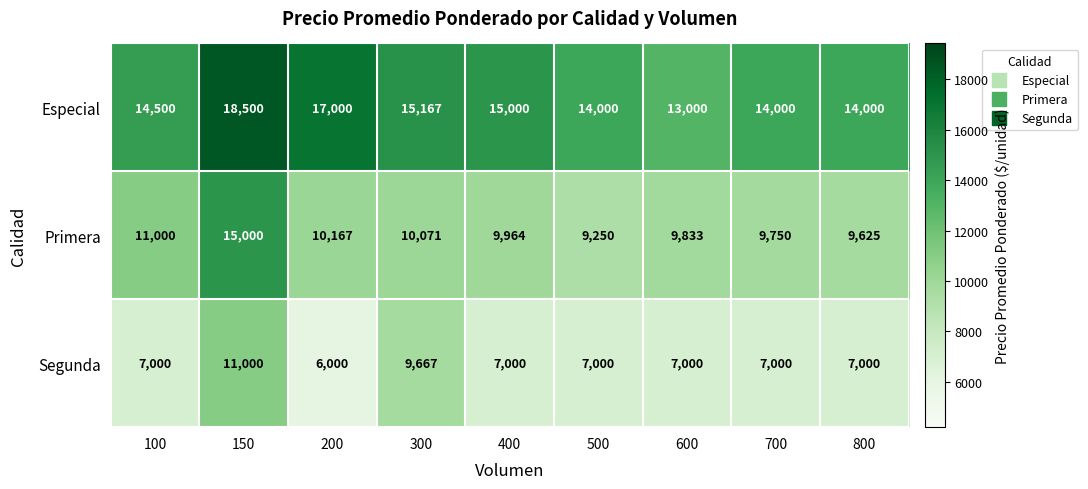

Reading left to right, list all the values displayed in this chart.

Especial: 14500	18500	17000	15167	15000	14000	13000	14000	14000
Primera: 11000	15000	10167	10071	9964	9250	9833	9750	9625
Segunda: 7000	11000	6000	9667	7000	7000	7000	7000	7000